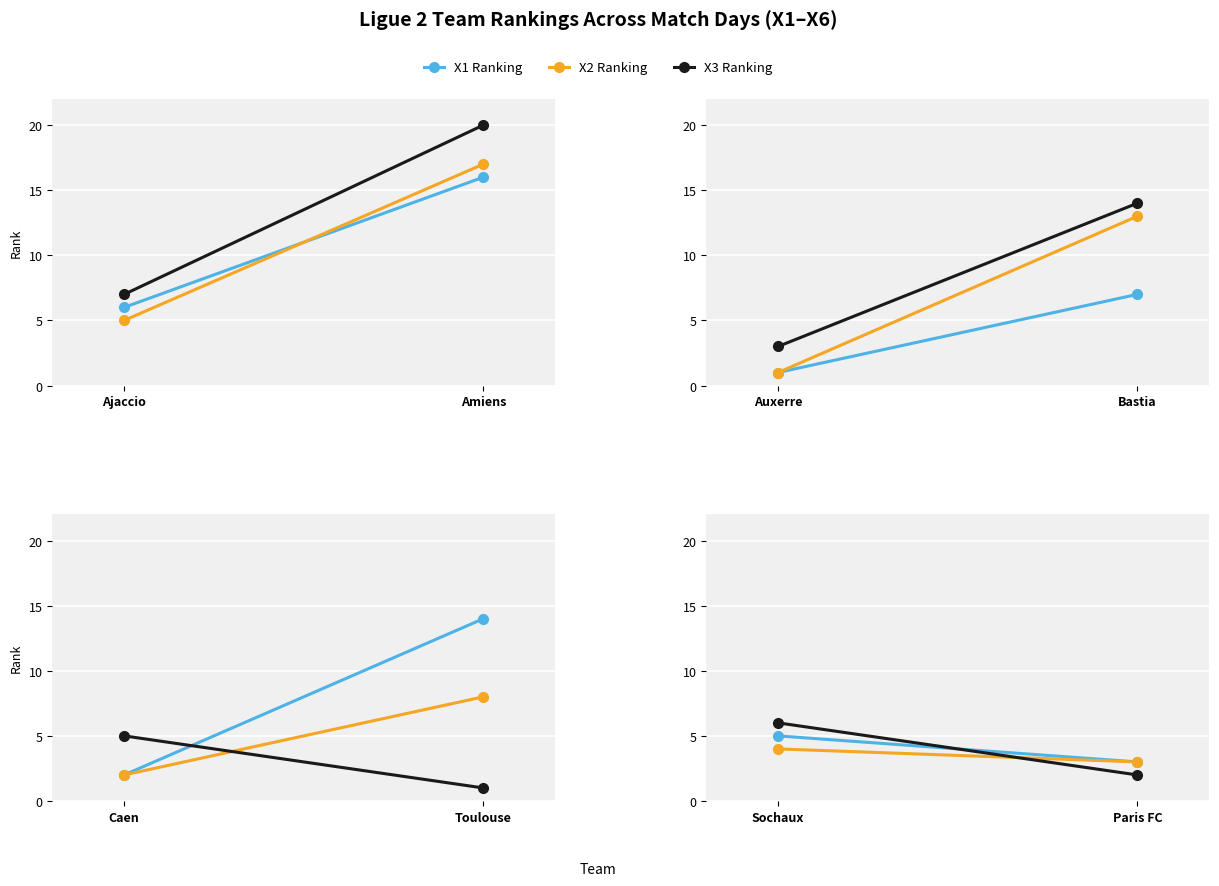

Which series changed the most between Sochaux and Paris FC?

X3 Ranking